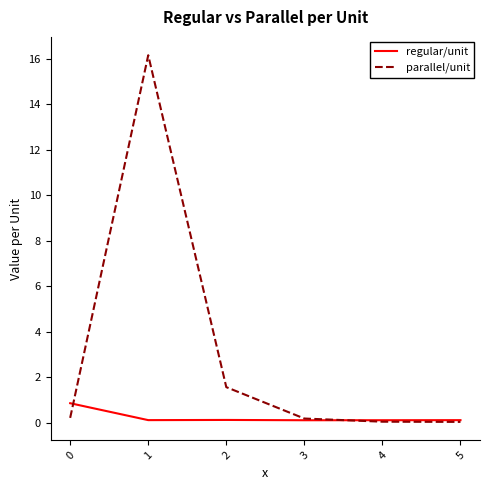

Read the parallel/unit value at 4.

0.1